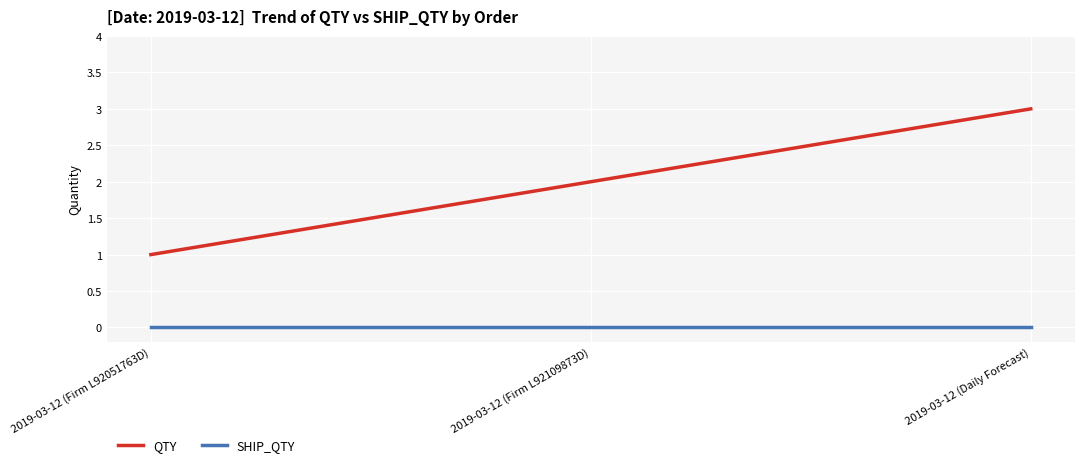

Rank the series by their average value, from highest to lowest.

QTY, SHIP_QTY